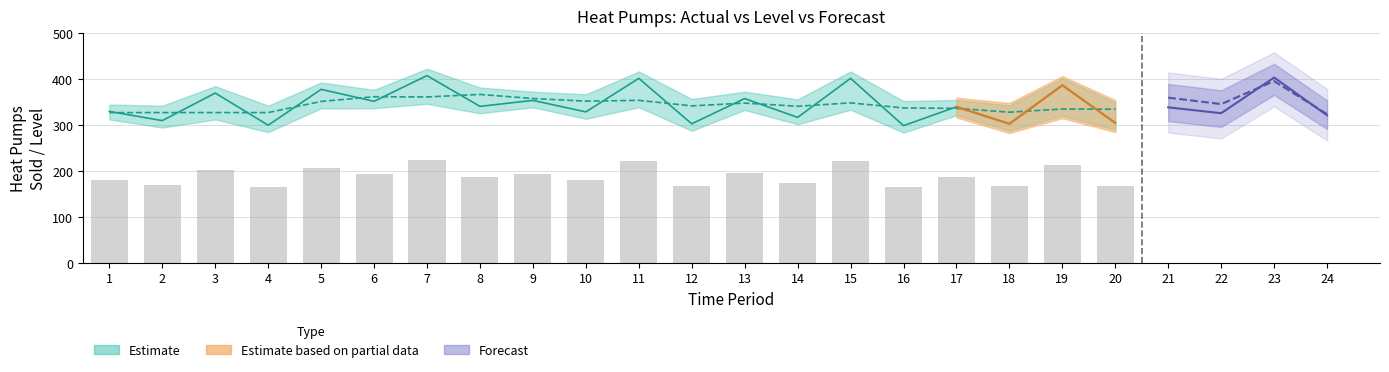

Between 23 and 2, which is larger?

23